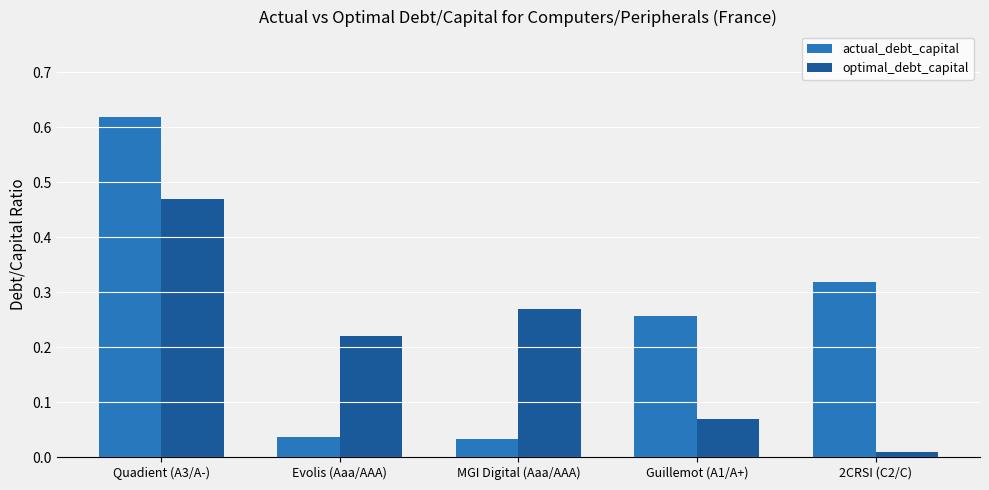

Which series changed the most between Evolis (Aaa/AAA) and MGI Digital (Aaa/AAA)?

optimal_debt_capital